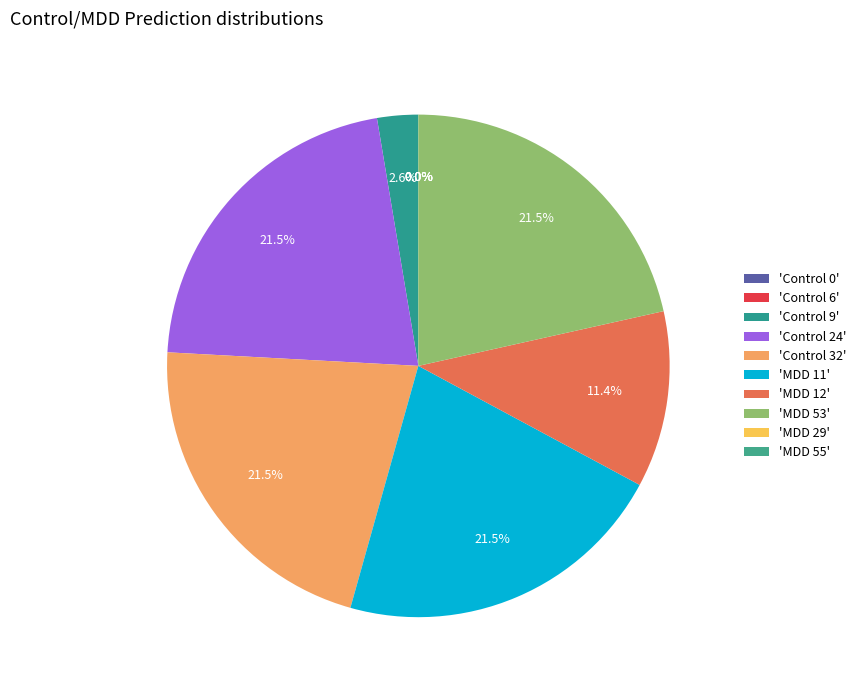

What is the largest slice in the pie chart?

MDD 11